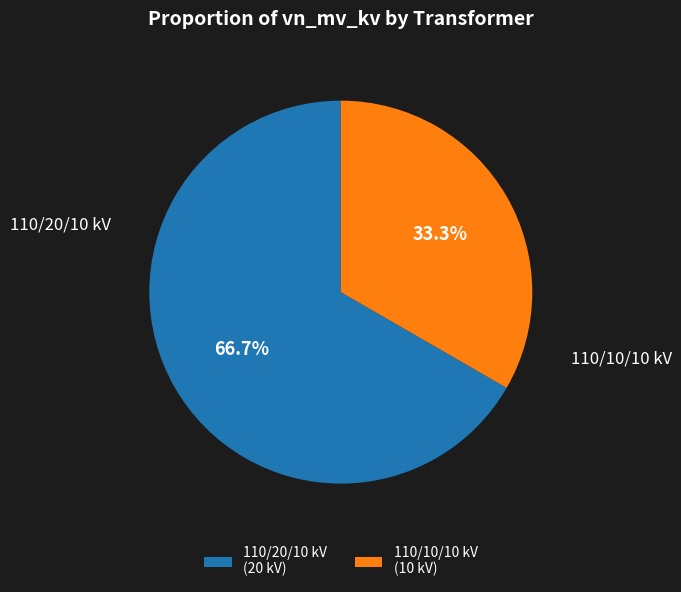

How many segments does this pie chart have?

2